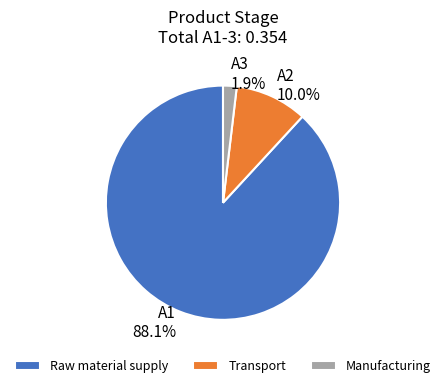

What portion of the pie excludes Manufacturing?

98.1%